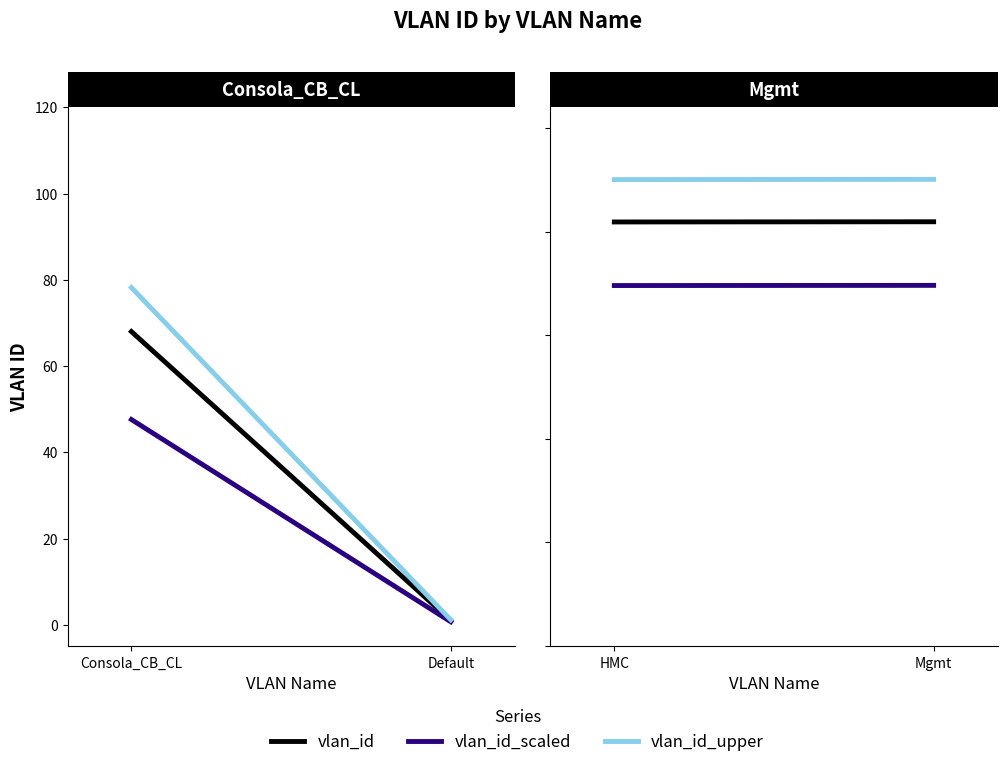

What are all the series names shown in the legend?

vlan_id, vlan_id_scaled, vlan_id_upper